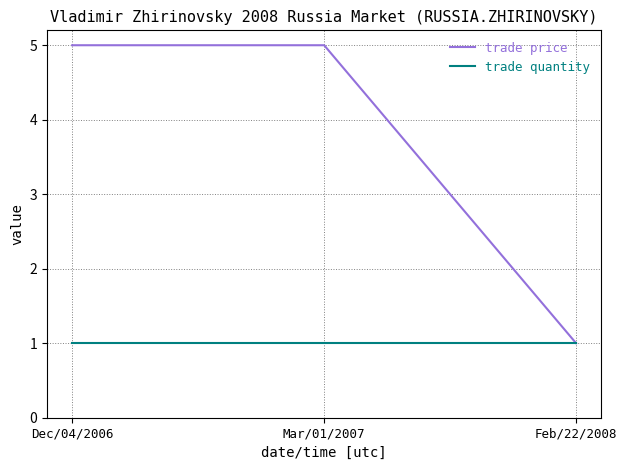

What position from the left is Mar/01/2007?

2